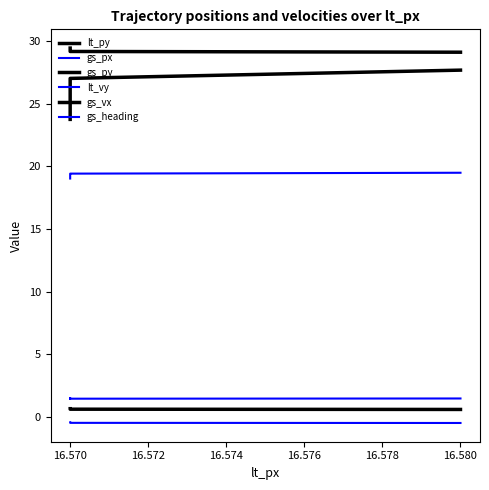

At how many categories does at least one series exceed 17?

7